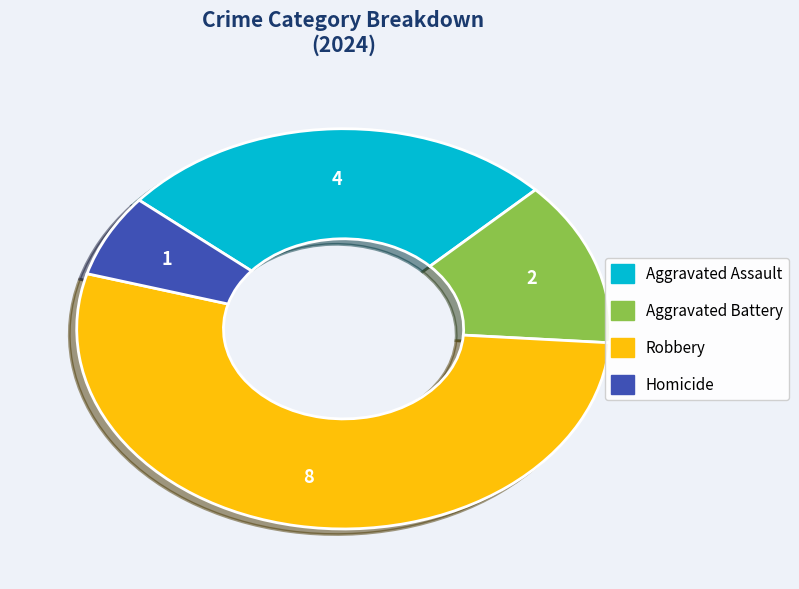

Is Robbery the majority of the pie?

Yes